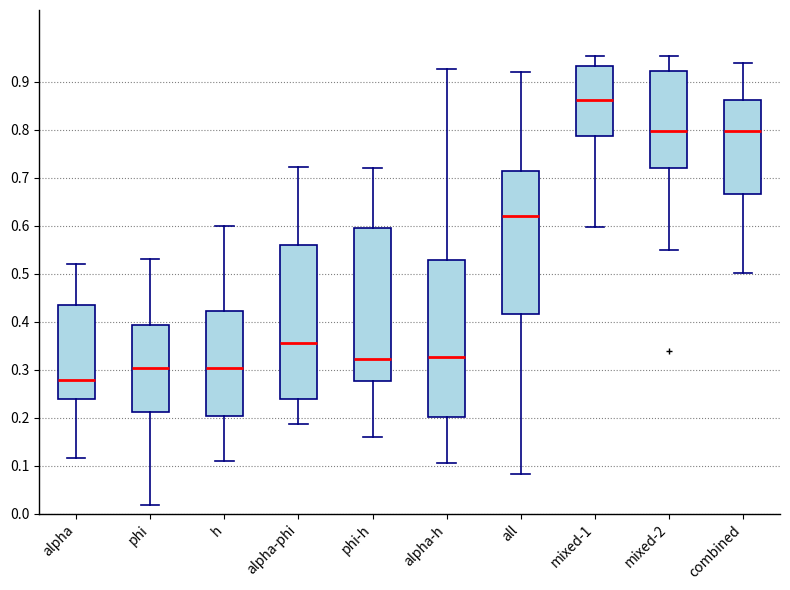

Where does the lower whisker of the box for alpha-h end on the y-axis? The values are not printed on the chart, so give them approximately, as read against the axis.

0.11